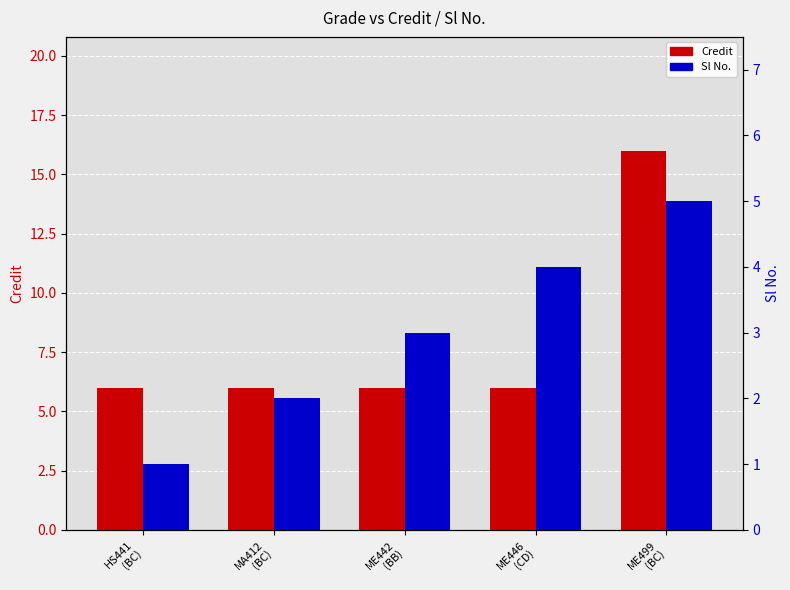

What is the difference between the maximum and minimum values in the Sl No. series?

4